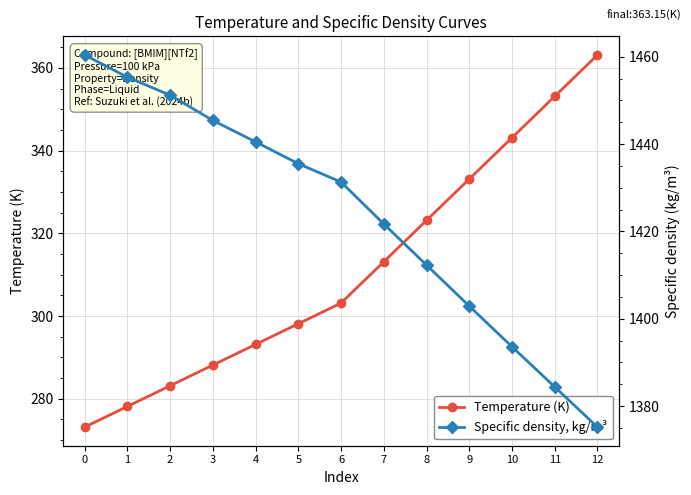

What is the value of the Specific density, kg/m³ point at the 1st from the left?

1460.4